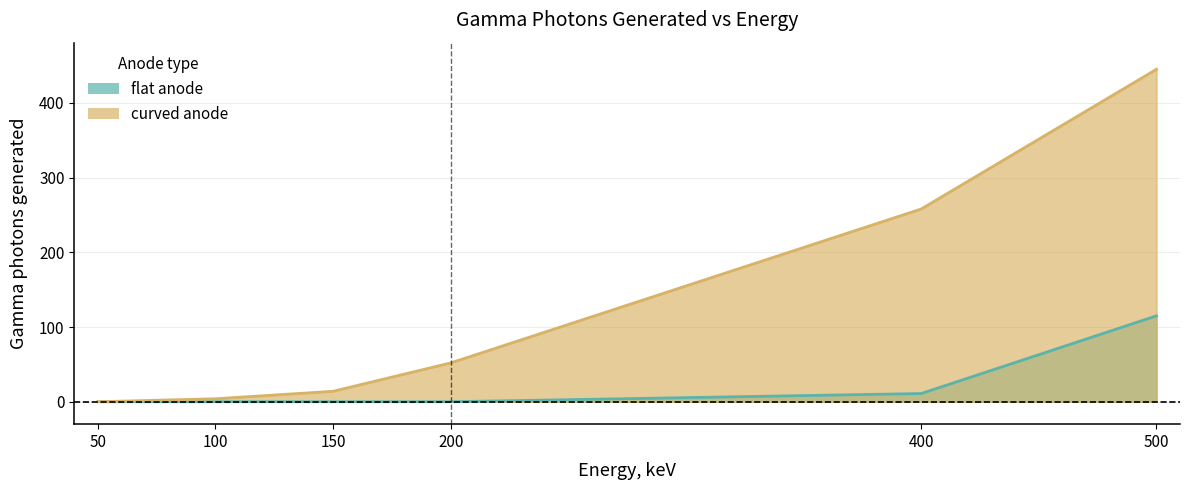

Which series has the largest total across all categories?

curved